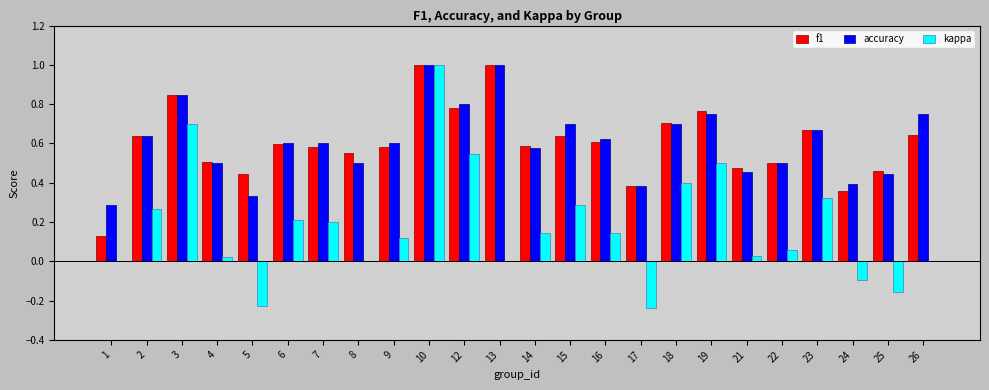

At which label is f1 closest to 0?

1